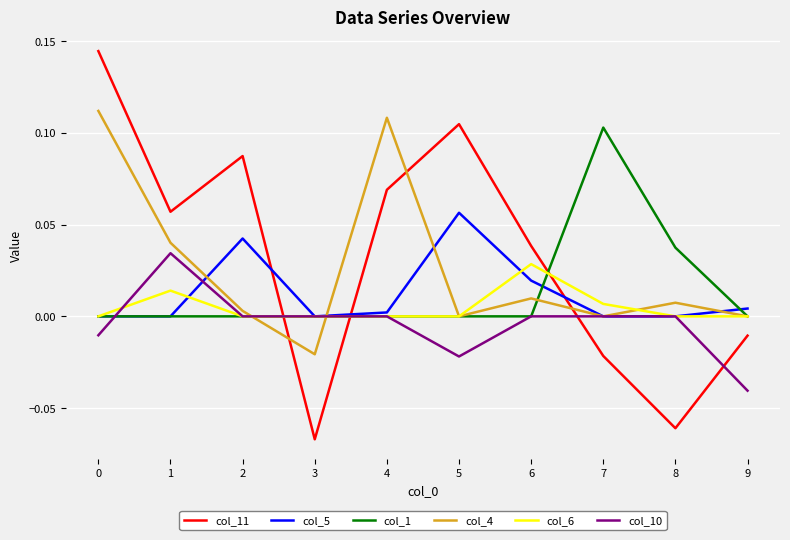

At which label does col_5 reach its peak?

5